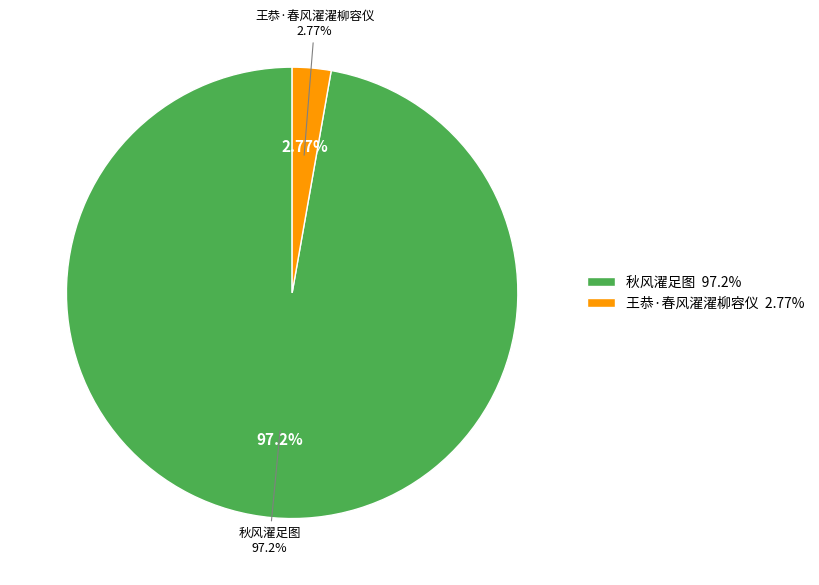

How many segments does this pie chart have?

2